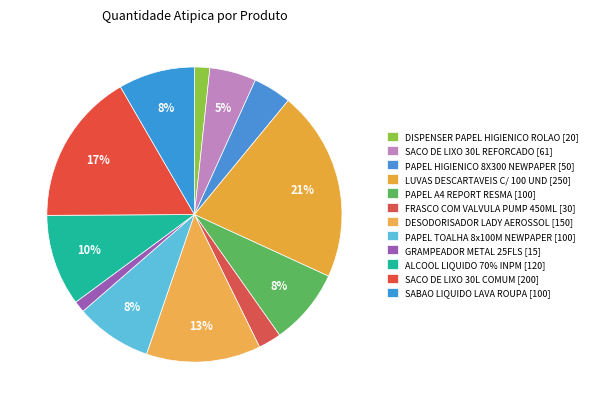

Count the number of slices in the pie.

12